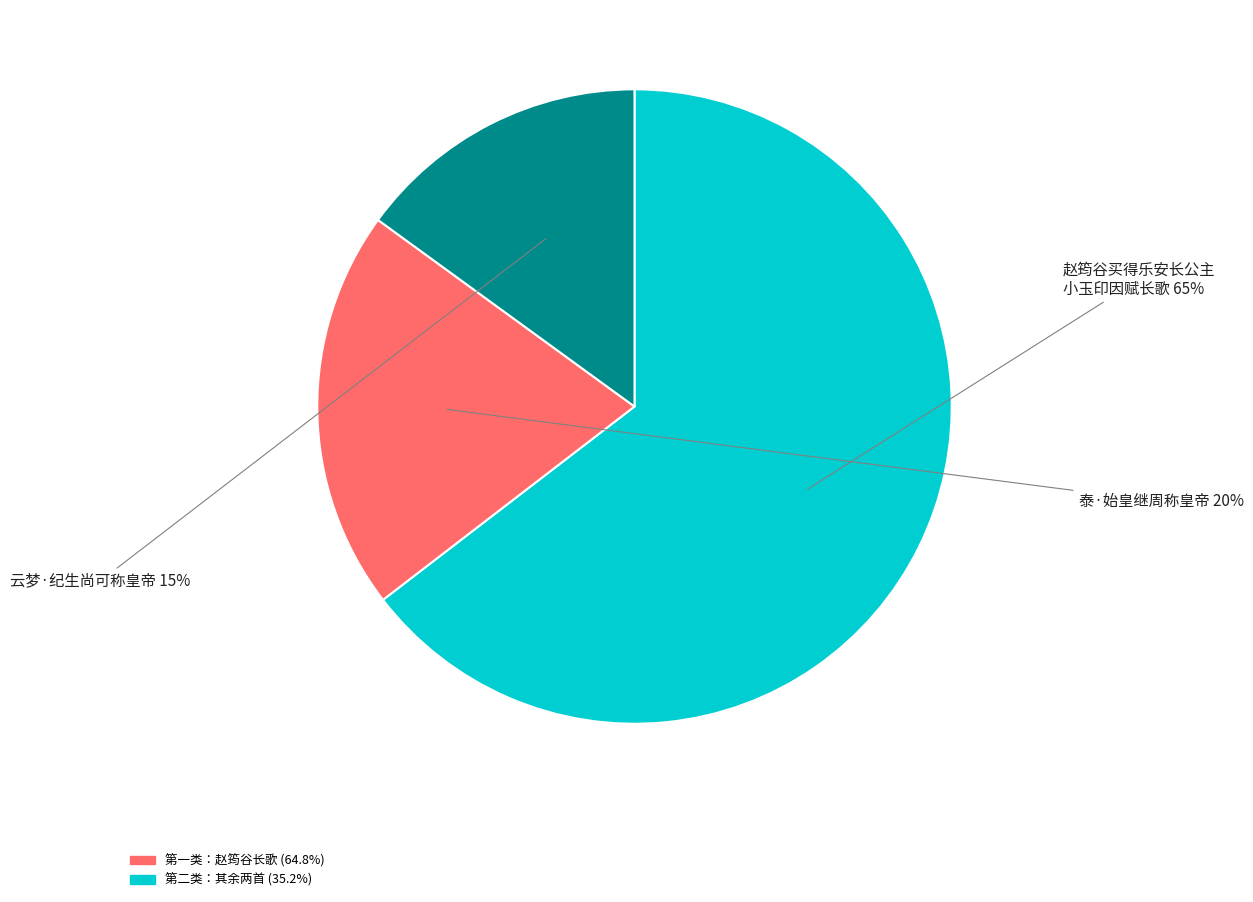

To the nearest percent, what is the average slice percentage?

33%